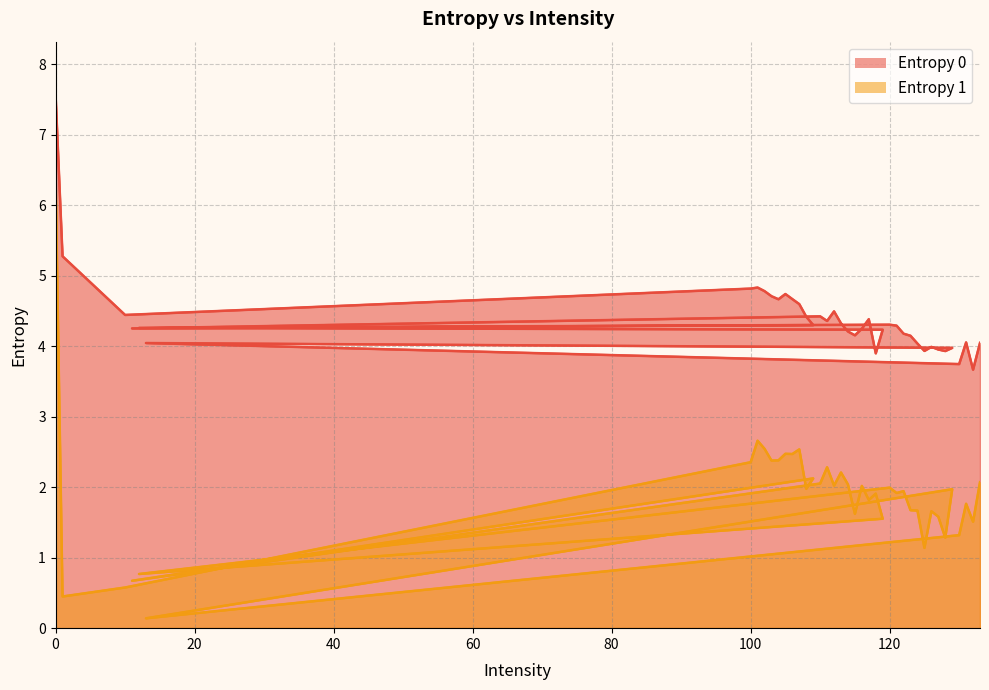

Reading left to right, what are all the values shown in this chart?

Entropy 0: 0=7.6	1=5.3	10=4.4	100=4.8	101=4.8	102=4.8	103=4.7	104=4.7	105=4.7	106=4.7	107=4.6	108=4.4	109=4.3	11=4.3	110=4.4	111=4.4	112=4.5	113=4.3	114=4.2	115=4.2	116=4.2	117=4.4	118=3.9	119=4.2	12=4.3	120=4.3	121=4.3	122=4.2	123=4.1	124=4.0	125=3.9	126=4.0	127=4.0	128=3.9	129=4.0	13=4.0	130=3.7	131=4.1	132=3.7	133=4.0
Entropy 1: 0=6.4	1=0.4	10=0.6	100=2.4	101=2.7	102=2.5	103=2.4	104=2.4	105=2.5	106=2.5	107=2.5	108=2.0	109=2.1	11=0.7	110=2.1	111=2.3	112=2.0	113=2.2	114=2.0	115=1.6	116=2.0	117=1.8	118=1.9	119=1.6	12=0.8	120=2.0	121=1.9	122=1.9	123=1.7	124=1.7	125=1.1	126=1.7	127=1.6	128=1.3	129=2.0	13=0.1	130=1.3	131=1.8	132=1.5	133=2.1